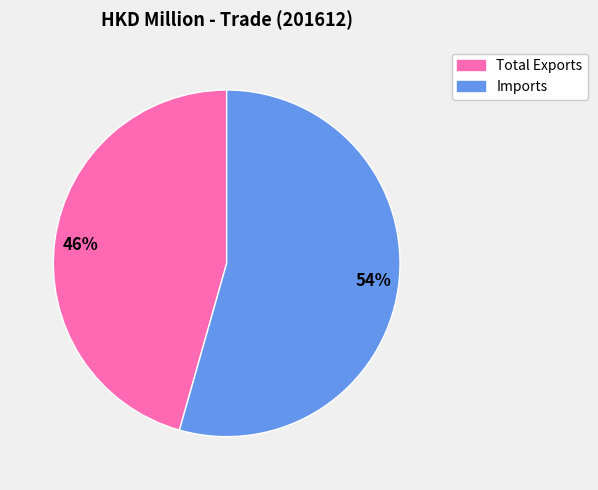

To the nearest percent, what is the combined percentage of 46% and 54%?

100%